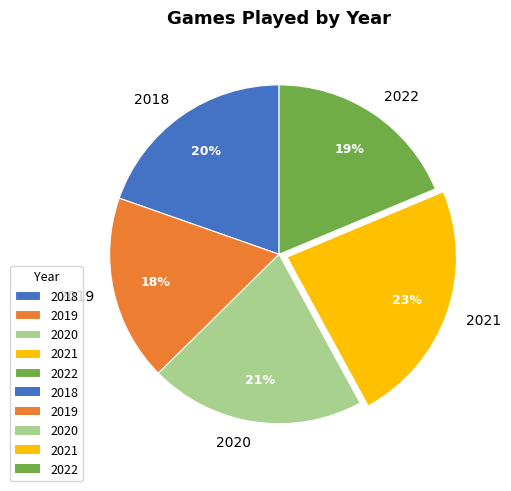

How many slices are in this pie chart?

5